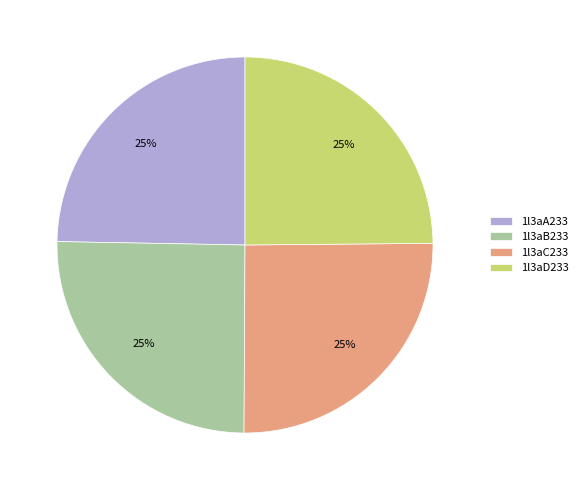

To the nearest percent, what is the average slice percentage?

25%